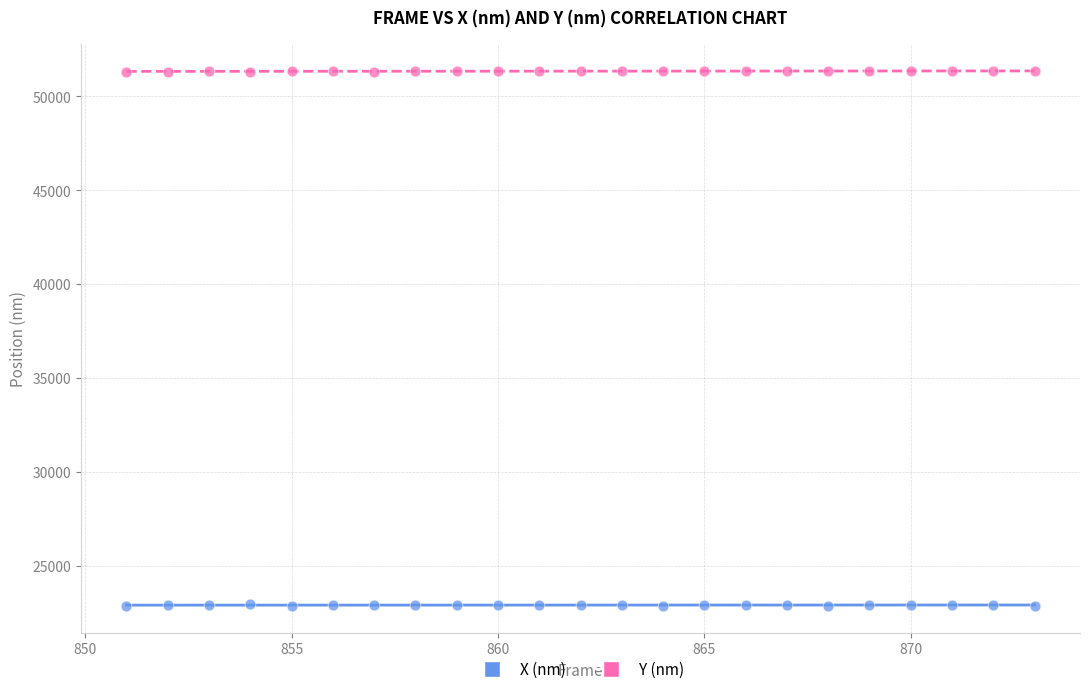

Which series reaches the minimum Y coordinate?

X (nm)